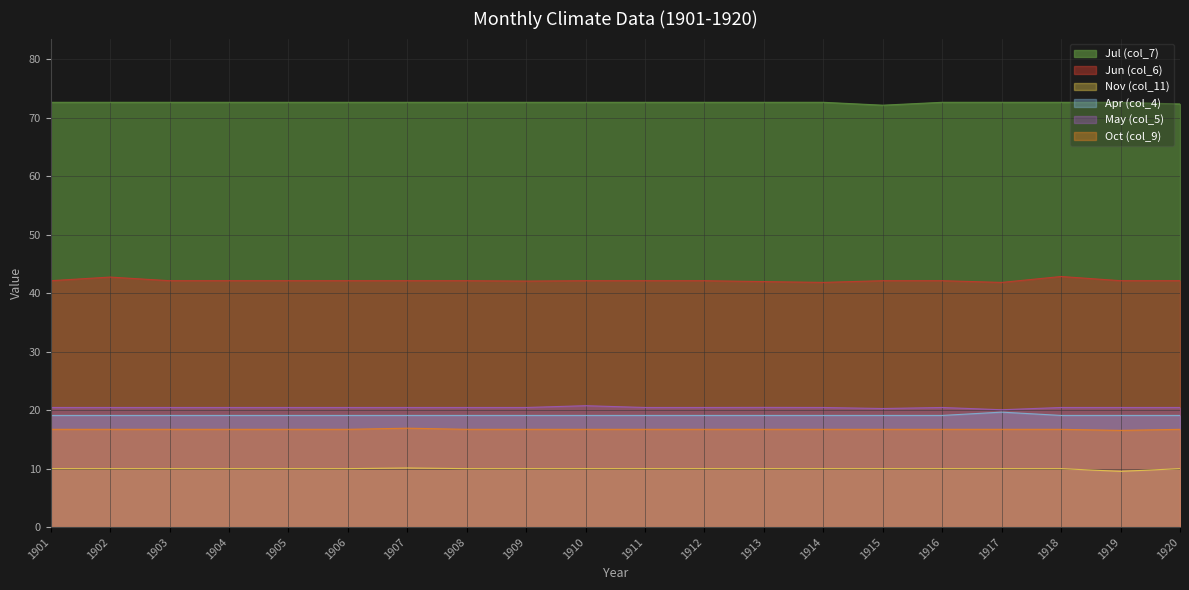

How many lines are shown in the chart?

6